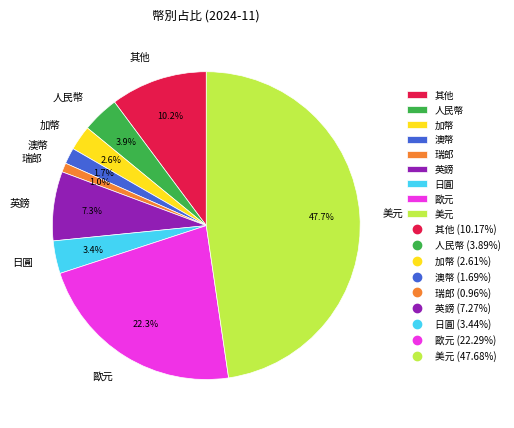

What percentage is NOT represented by 澳幣?

98.3%